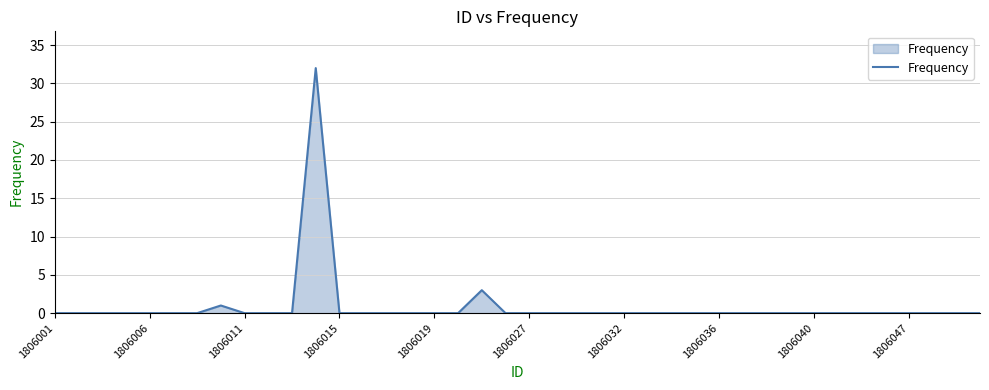

What is the greatest value displayed?

32